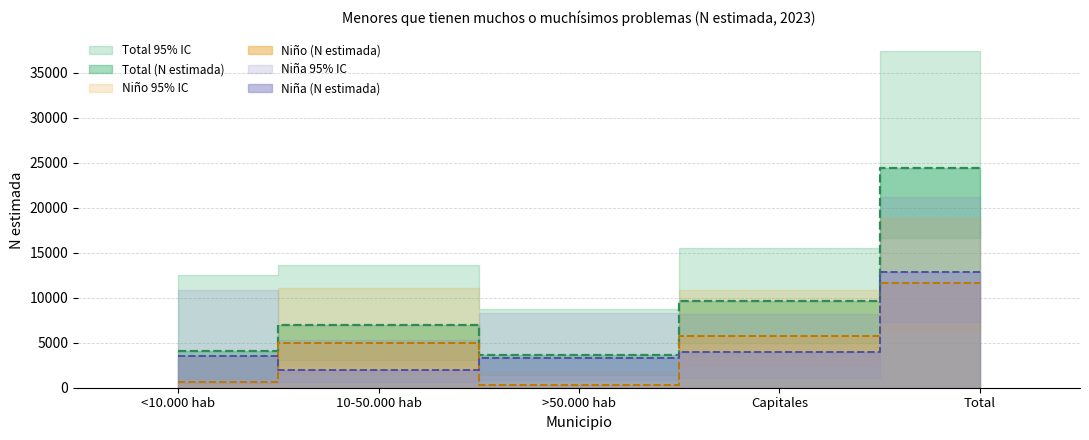

Is it true that Niño (N estimada) equals 11593 at Total?

True